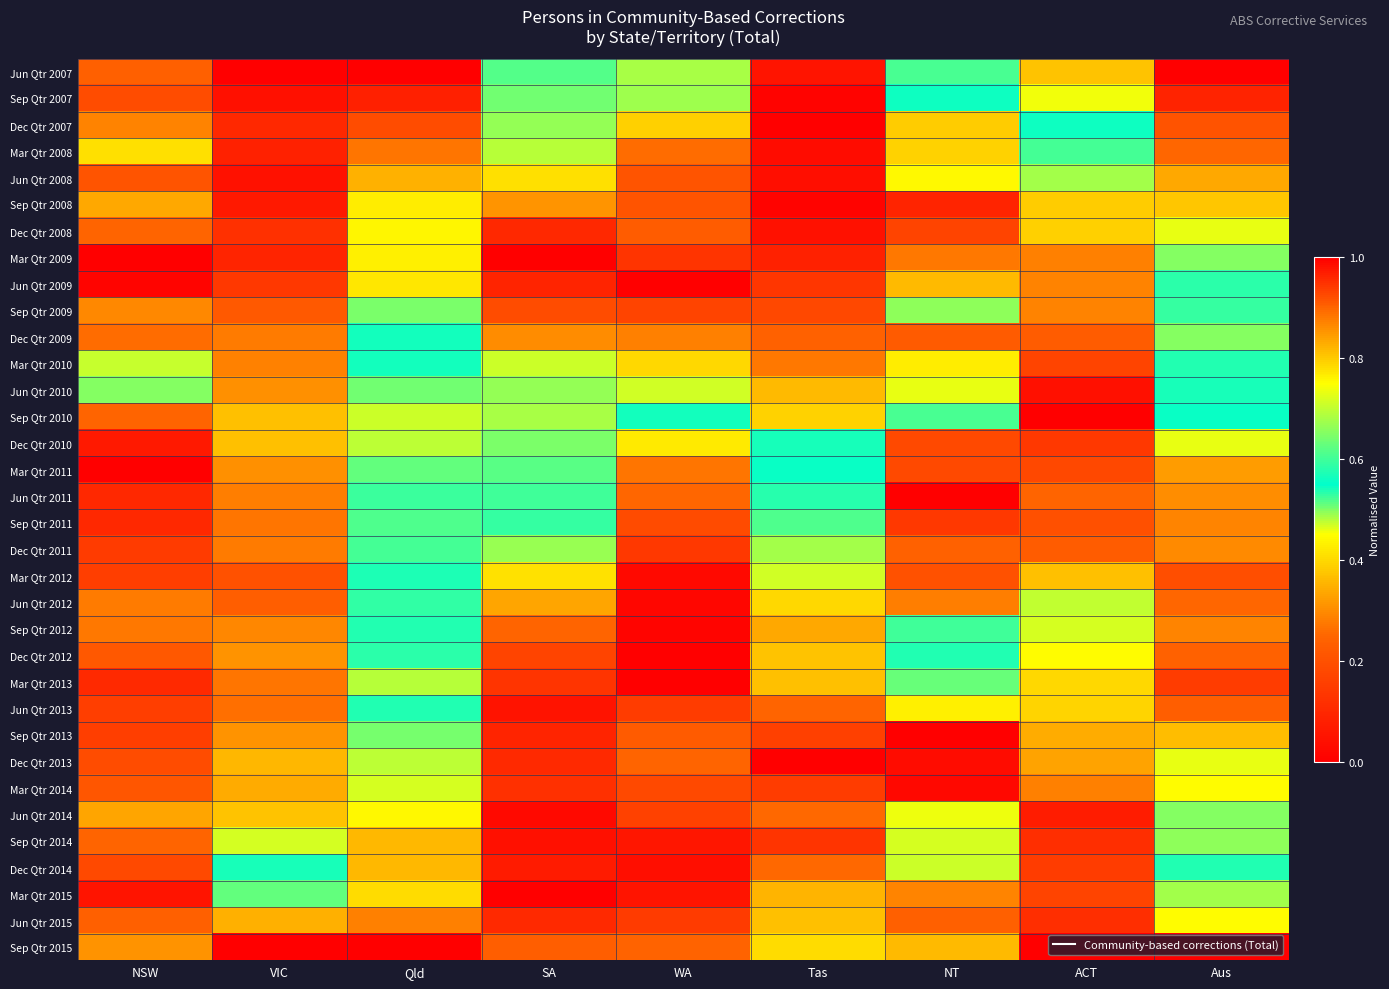

Reading right to left, list all the values displayed in this chart.

Jun Qtr 2007: Aus=0.0	ACT=0.4	NT=0.5	Tas=0.1	WA=0.7	SA=0.6	Qld=0.0	VIC=0.0	NSW=0.9
Sep Qtr 2007: Aus=0.1	ACT=0.5	NT=0.6	Tas=0.0	WA=0.7	SA=0.6	Qld=0.1	VIC=0.0	NSW=0.9
Dec Qtr 2007: Aus=0.2	ACT=0.6	NT=0.4	Tas=0.0	WA=0.8	SA=0.7	Qld=0.2	VIC=0.1	NSW=0.9
Mar Qtr 2008: Aus=0.3	ACT=0.6	NT=0.4	Tas=0.0	WA=0.9	SA=0.7	Qld=0.3	VIC=0.1	NSW=0.8
Jun Qtr 2008: Aus=0.3	ACT=0.7	NT=0.4	Tas=0.0	WA=0.9	SA=0.8	Qld=0.3	VIC=0.0	NSW=0.9
Sep Qtr 2008: Aus=0.4	ACT=0.8	NT=0.1	Tas=0.0	WA=0.9	SA=0.9	Qld=0.4	VIC=0.1	NSW=0.8
Dec Qtr 2008: Aus=0.5	ACT=0.8	NT=0.2	Tas=0.0	WA=0.9	SA=1.0	Qld=0.4	VIC=0.1	NSW=0.9
Mar Qtr 2009: Aus=0.5	ACT=0.9	NT=0.3	Tas=0.1	WA=0.9	SA=1.0	Qld=0.4	VIC=0.1	NSW=1.0
Jun Qtr 2009: Aus=0.5	ACT=0.9	NT=0.4	Tas=0.1	WA=1.0	SA=1.0	Qld=0.4	VIC=0.1	NSW=1.0
Sep Qtr 2009: Aus=0.6	ACT=0.9	NT=0.5	Tas=0.2	WA=0.9	SA=0.9	Qld=0.5	VIC=0.2	NSW=0.9
Dec Qtr 2009: Aus=0.7	ACT=0.9	NT=0.2	Tas=0.2	WA=0.9	SA=0.9	Qld=0.6	VIC=0.3	NSW=0.9
Mar Qtr 2010: Aus=0.6	ACT=0.9	NT=0.4	Tas=0.3	WA=0.8	SA=0.7	Qld=0.6	VIC=0.3	NSW=0.7
Jun Qtr 2010: Aus=0.6	ACT=1.0	NT=0.5	Tas=0.4	WA=0.7	SA=0.7	Qld=0.6	VIC=0.3	NSW=0.5
Sep Qtr 2010: Aus=0.6	ACT=1.0	NT=0.5	Tas=0.4	WA=0.6	SA=0.7	Qld=0.7	VIC=0.4	NSW=0.2
Dec Qtr 2010: Aus=0.5	ACT=0.9	NT=0.2	Tas=0.5	WA=0.4	SA=0.6	Qld=0.7	VIC=0.4	NSW=0.1
Mar Qtr 2011: Aus=0.3	ACT=0.9	NT=0.2	Tas=0.6	WA=0.3	SA=0.6	Qld=0.6	VIC=0.3	NSW=0.0
Jun Qtr 2011: Aus=0.3	ACT=0.9	NT=0.0	Tas=0.6	WA=0.3	SA=0.6	Qld=0.6	VIC=0.3	NSW=0.1
Sep Qtr 2011: Aus=0.3	ACT=0.9	NT=0.1	Tas=0.6	WA=0.2	SA=0.5	Qld=0.6	VIC=0.3	NSW=0.1
Dec Qtr 2011: Aus=0.3	ACT=0.9	NT=0.2	Tas=0.7	WA=0.1	SA=0.5	Qld=0.6	VIC=0.3	NSW=0.1
Mar Qtr 2012: Aus=0.2	ACT=0.8	NT=0.2	Tas=0.7	WA=0.0	SA=0.4	Qld=0.6	VIC=0.2	NSW=0.2
Jun Qtr 2012: Aus=0.3	ACT=0.7	NT=0.3	Tas=0.8	WA=0.0	SA=0.3	Qld=0.6	VIC=0.2	NSW=0.3
Sep Qtr 2012: Aus=0.3	ACT=0.7	NT=0.6	Tas=0.8	WA=0.0	SA=0.2	Qld=0.6	VIC=0.3	NSW=0.3
Dec Qtr 2012: Aus=0.2	ACT=0.8	NT=0.5	Tas=0.8	WA=0.0	SA=0.2	Qld=0.5	VIC=0.3	NSW=0.2
Mar Qtr 2013: Aus=0.1	ACT=0.8	NT=0.6	Tas=0.8	WA=0.0	SA=0.1	Qld=0.5	VIC=0.3	NSW=0.1
Jun Qtr 2013: Aus=0.2	ACT=0.8	NT=0.8	Tas=0.9	WA=0.2	SA=0.1	Qld=0.5	VIC=0.3	NSW=0.2
Sep Qtr 2013: Aus=0.4	ACT=0.8	NT=1.0	Tas=0.9	WA=0.2	SA=0.1	Qld=0.6	VIC=0.3	NSW=0.2
Dec Qtr 2013: Aus=0.5	ACT=0.8	NT=1.0	Tas=1.0	WA=0.2	SA=0.1	Qld=0.7	VIC=0.4	NSW=0.2
Mar Qtr 2014: Aus=0.4	ACT=0.9	NT=1.0	Tas=0.9	WA=0.2	SA=0.1	Qld=0.7	VIC=0.3	NSW=0.2
Jun Qtr 2014: Aus=0.5	ACT=1.0	NT=0.7	Tas=0.9	WA=0.2	SA=0.0	Qld=0.8	VIC=0.4	NSW=0.3
Sep Qtr 2014: Aus=0.5	ACT=0.1	NT=0.7	Tas=0.9	WA=0.1	SA=0.0	Qld=0.8	VIC=0.5	NSW=0.2
Dec Qtr 2014: Aus=0.5	ACT=0.2	NT=0.7	Tas=0.9	WA=0.0	SA=0.1	Qld=0.8	VIC=0.6	NSW=0.2
Mar Qtr 2015: Aus=0.5	ACT=0.2	NT=0.3	Tas=0.8	WA=0.1	SA=0.0	Qld=0.8	VIC=0.6	NSW=0.1
Jun Qtr 2015: Aus=0.8	ACT=0.1	NT=0.2	Tas=0.8	WA=0.1	SA=0.1	Qld=0.9	VIC=0.8	NSW=0.2
Sep Qtr 2015: Aus=1.0	ACT=0.0	NT=0.4	Tas=0.8	WA=0.2	SA=0.2	Qld=1.0	VIC=1.0	NSW=0.3